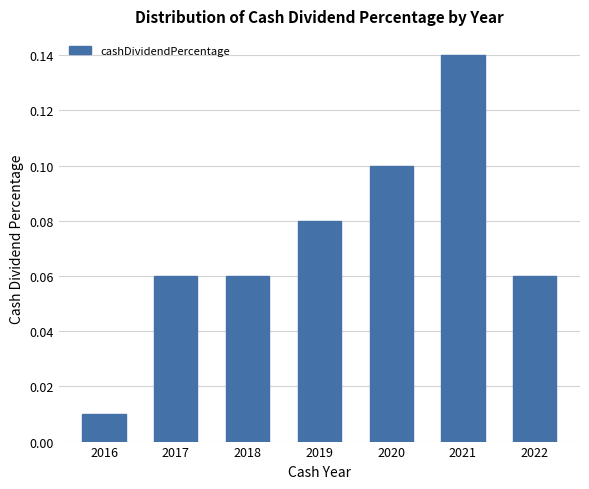

Where is the data nearest to the value 0?

2016